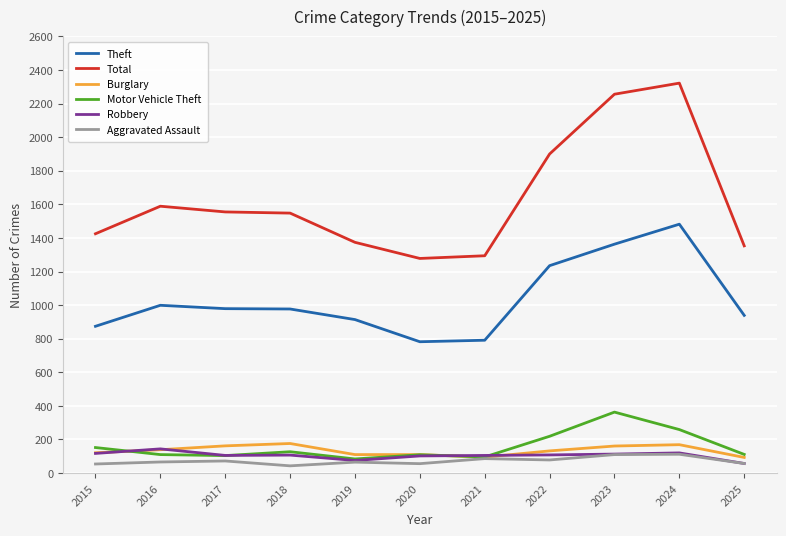

At how many categories does at least one series exceed 591?

11